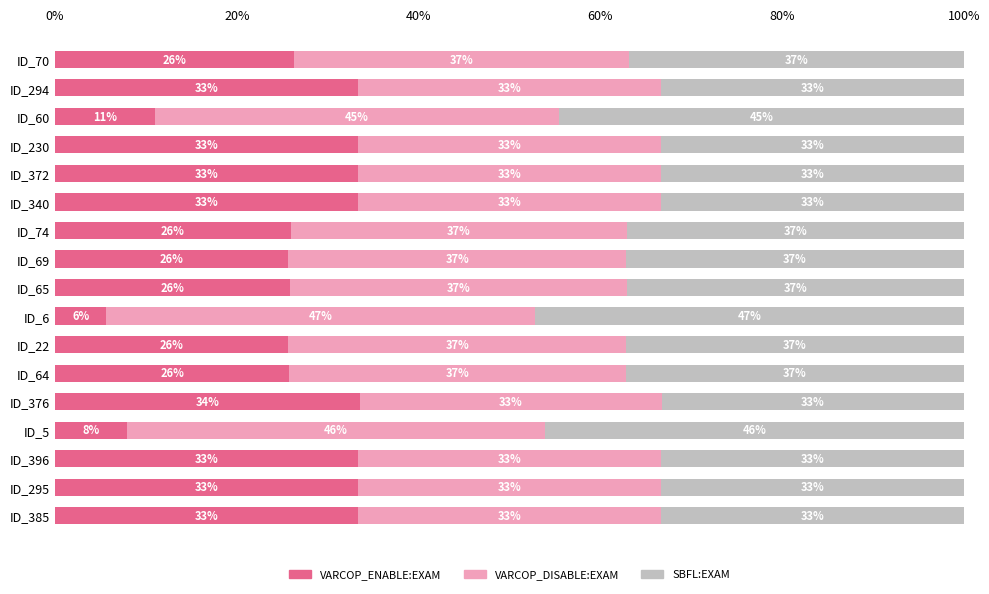

What is the average value of the VARCOP_DISABLE:EXAM series?

36.9